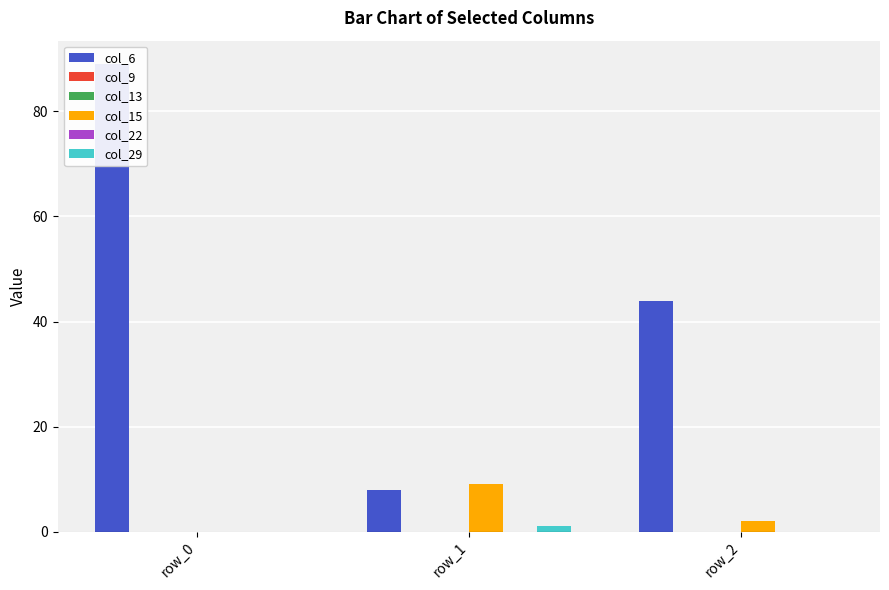

What is the value of the col_6 bar at the 1st from the left?

89